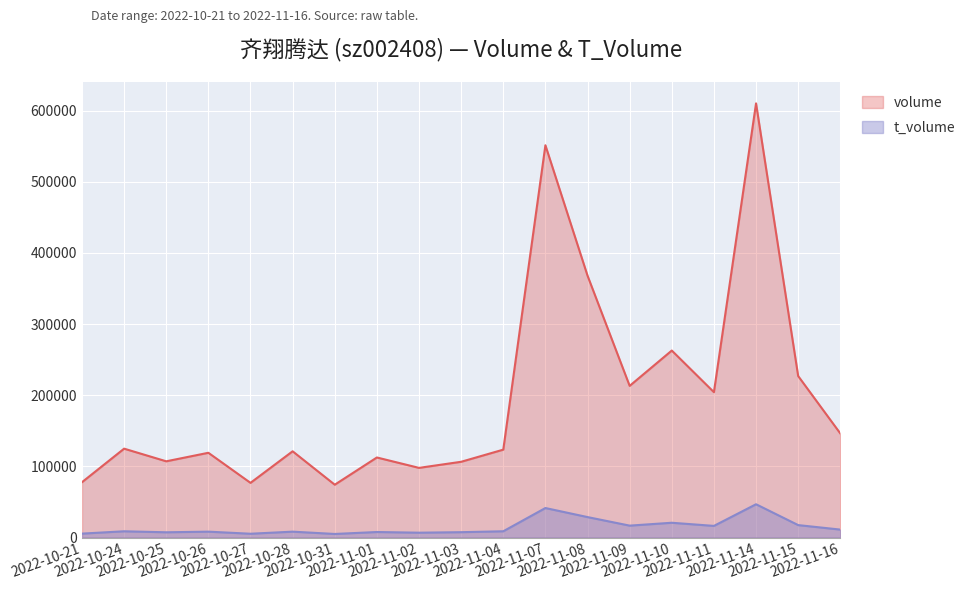

At which category is the sum across all series the highest?

2022-11-14